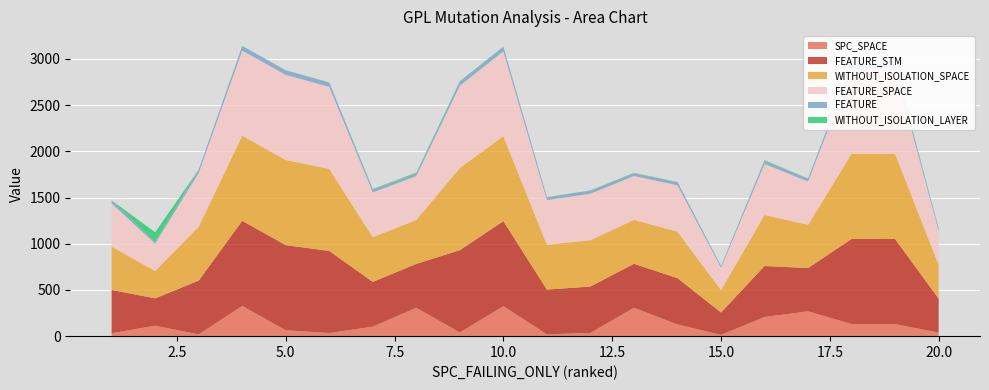

Reading left to right, transcribe all the data shown in this chart.

SPC_SPACE: 32	113	19	327	64	34	103	307	40	325	20	35	308	126	14	207	269	131	130	39
FEATURE_STM: 468	296	582	921	921	888	484	475	890	919	484	502	475	502	242	552	468	921	921	366
WITHOUT_ISOLATION_SPACE: 468	296	582	921	921	888	484	475	890	919	484	502	475	502	242	552	468	921	921	366
FEATURE_SPACE: 468	296	582	921	921	888	484	475	890	919	484	502	475	502	242	552	468	921	921	366
FEATURE: 32	19	36	48	48	45	31	29	45	48	31	34	29	34	18	33	32	48	48	26
WITHOUT_ISOLATION_LAYER: 1	104	1	3	2	3	6	8	4	3	2	2	5	2	2	8	1	1	1	5